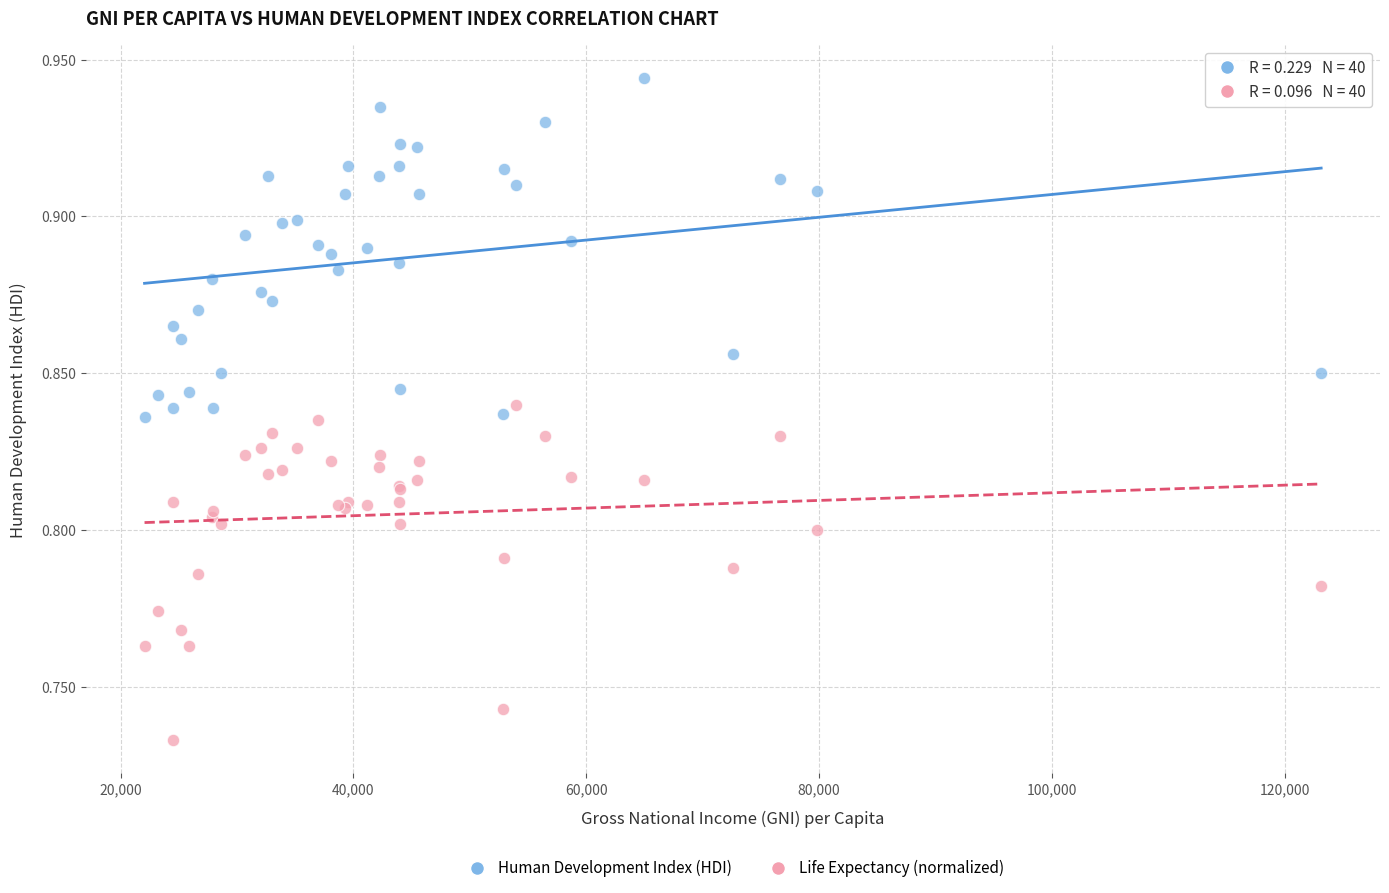

Which series reaches the minimum Y coordinate?

Life Expectancy (normalized)